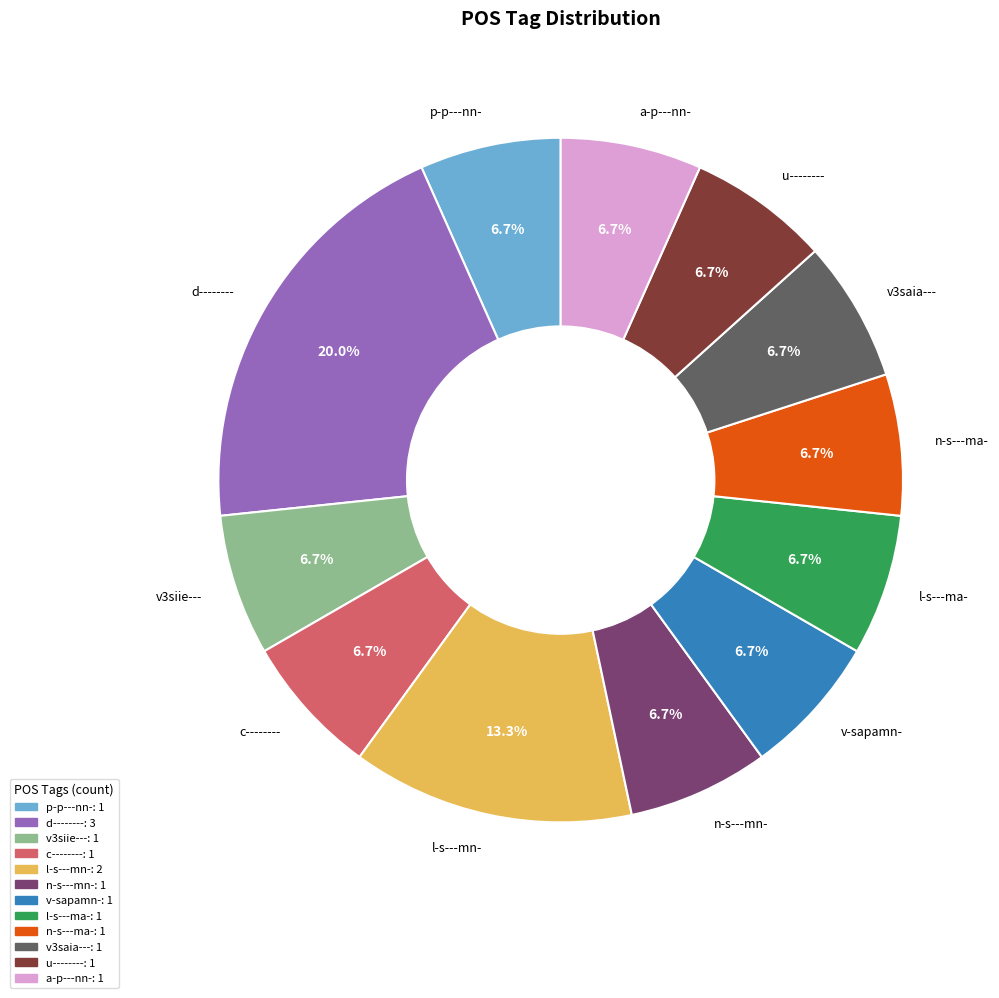

Does l-s---ma- account for over 50% of the chart?

No